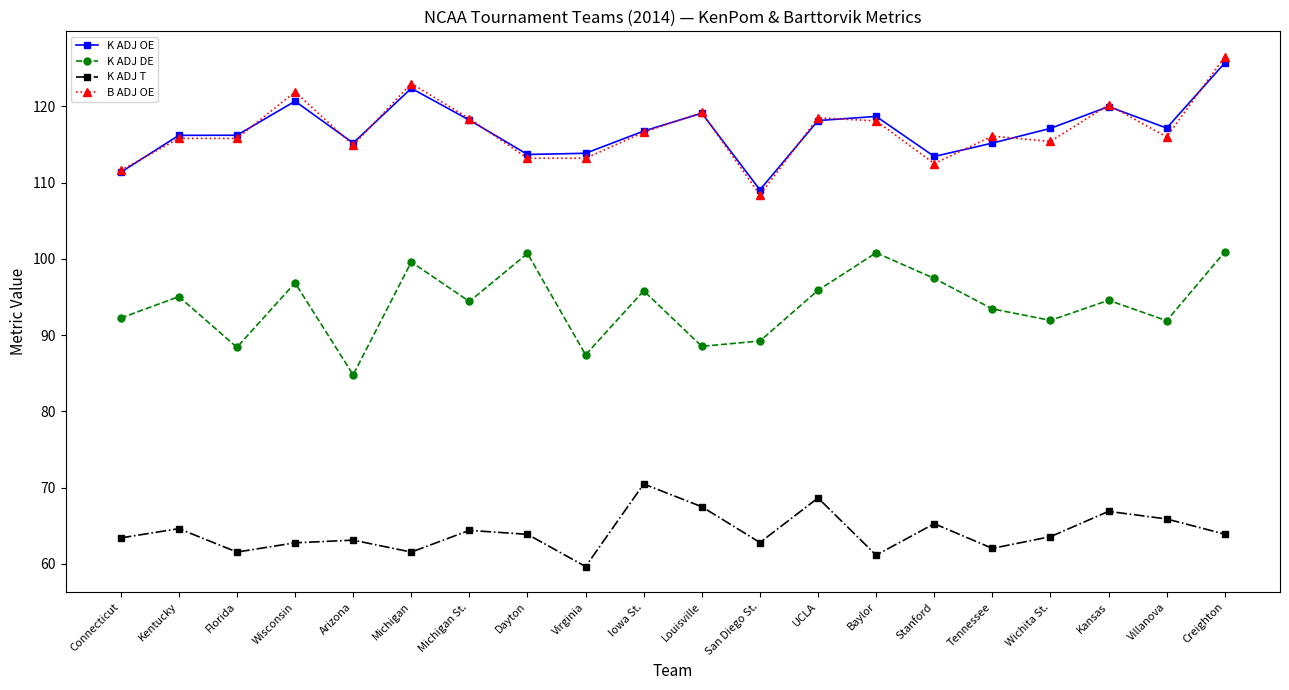

True or false: K ADJ T and B ADJ OE cross at least once.

False